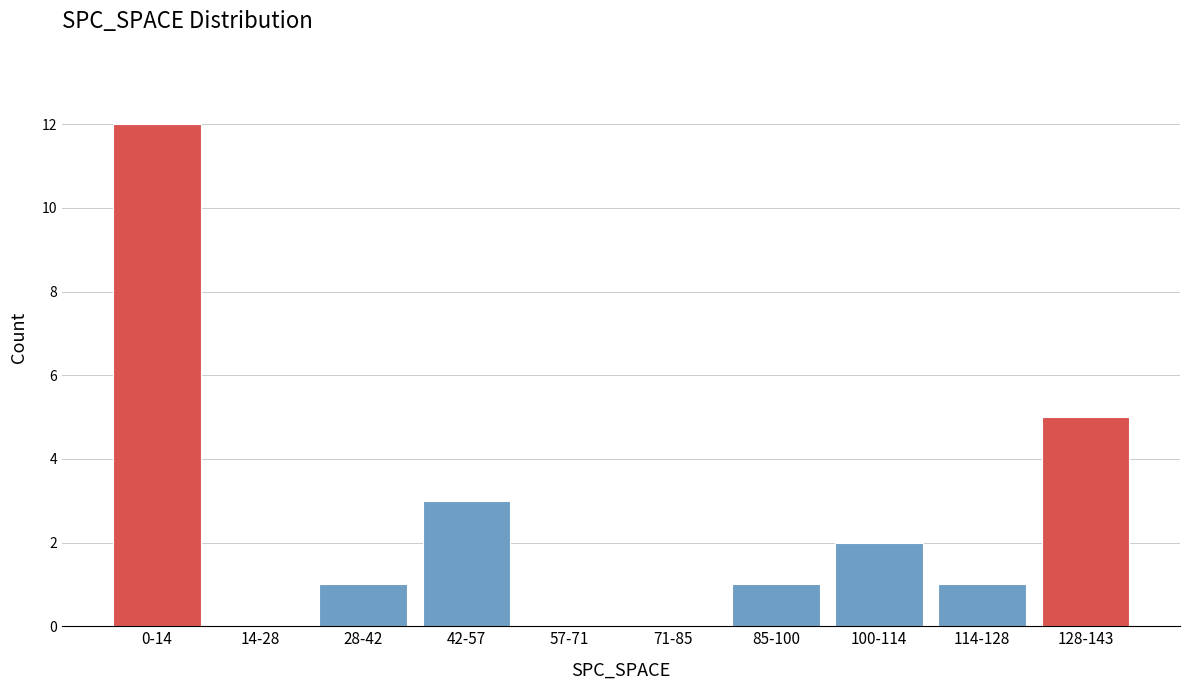

Reading left to right, transcribe all the data shown in this chart.

0-14=12	14-28=0	28-42=1	42-57=3	57-71=0	71-85=0	85-100=1	100-114=2	114-128=1	128-143=5